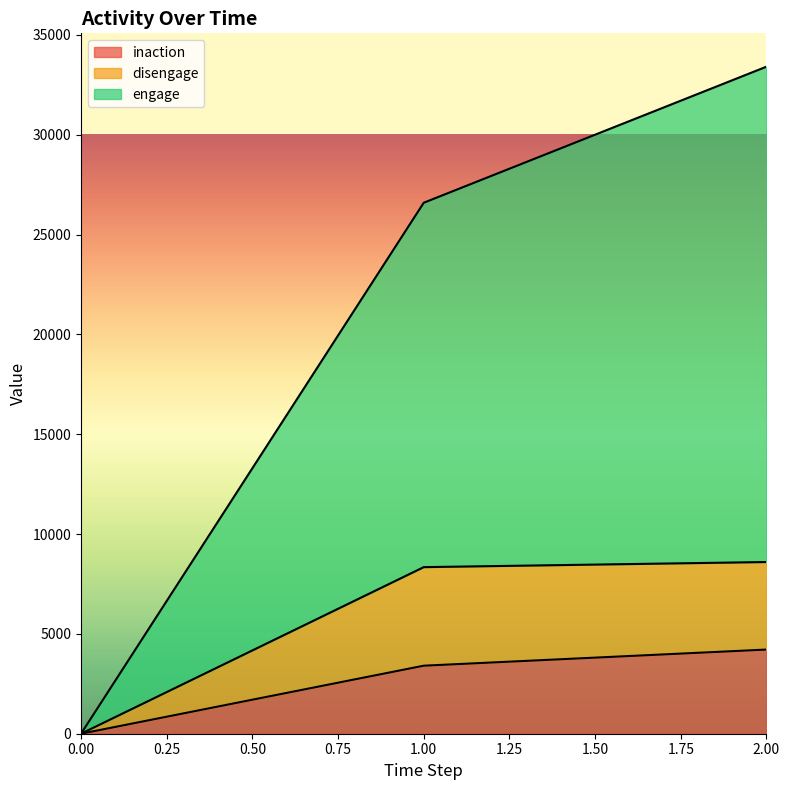

How many series are shown in this chart?

3